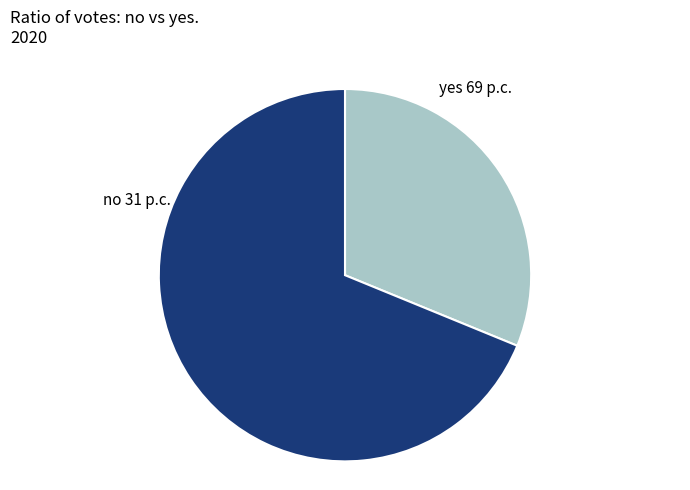

Between yes and no, which is larger?

yes